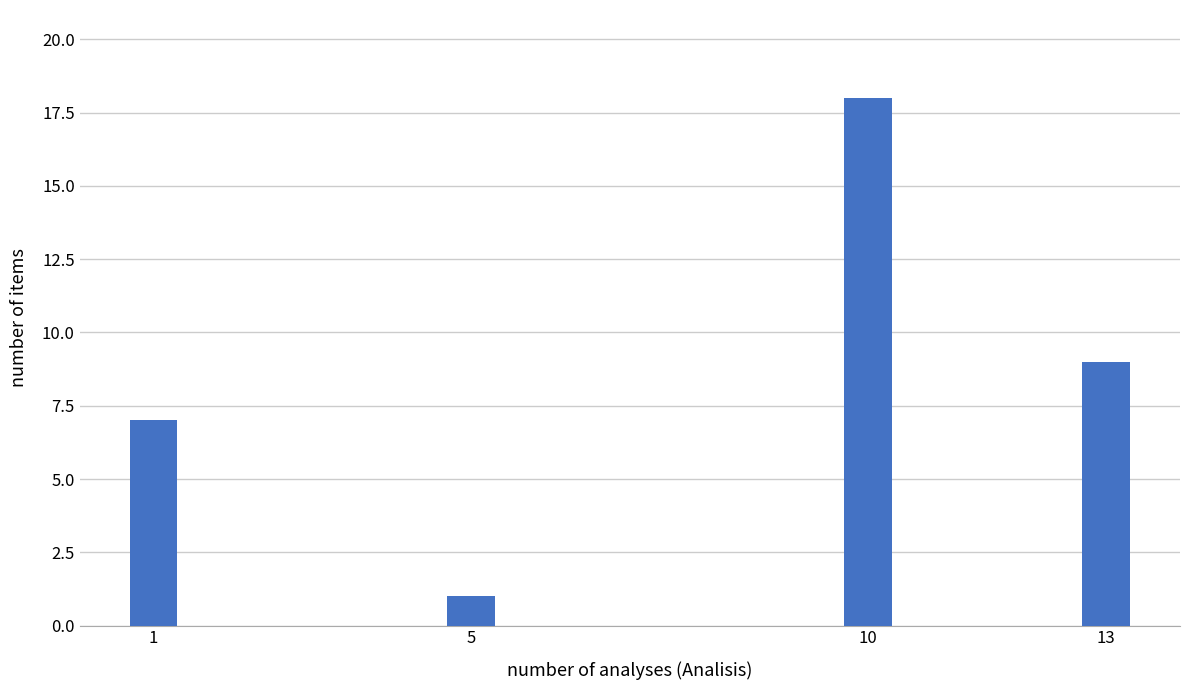

Reading right to left, extract all data points from this chart.

13=9	10=18	5=1	1=7